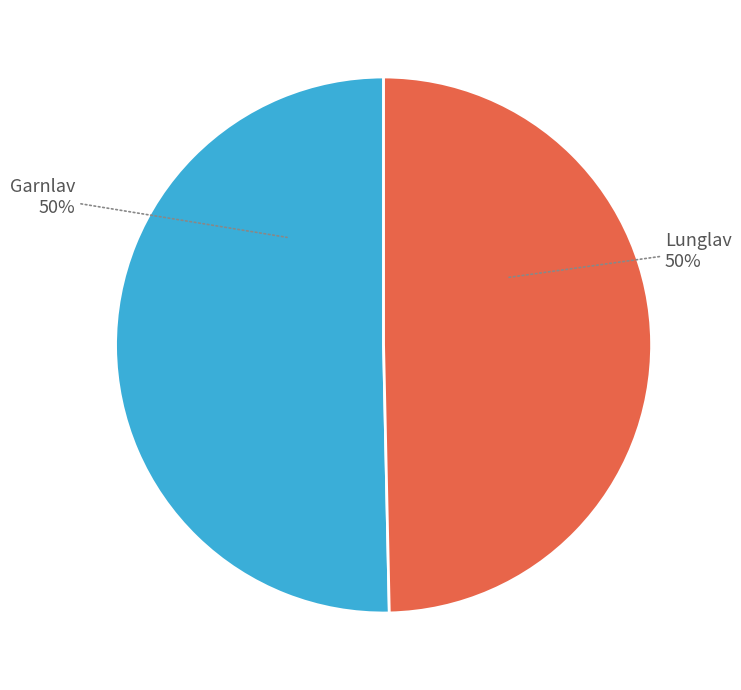

To the nearest percent, what is the average slice percentage?

50%